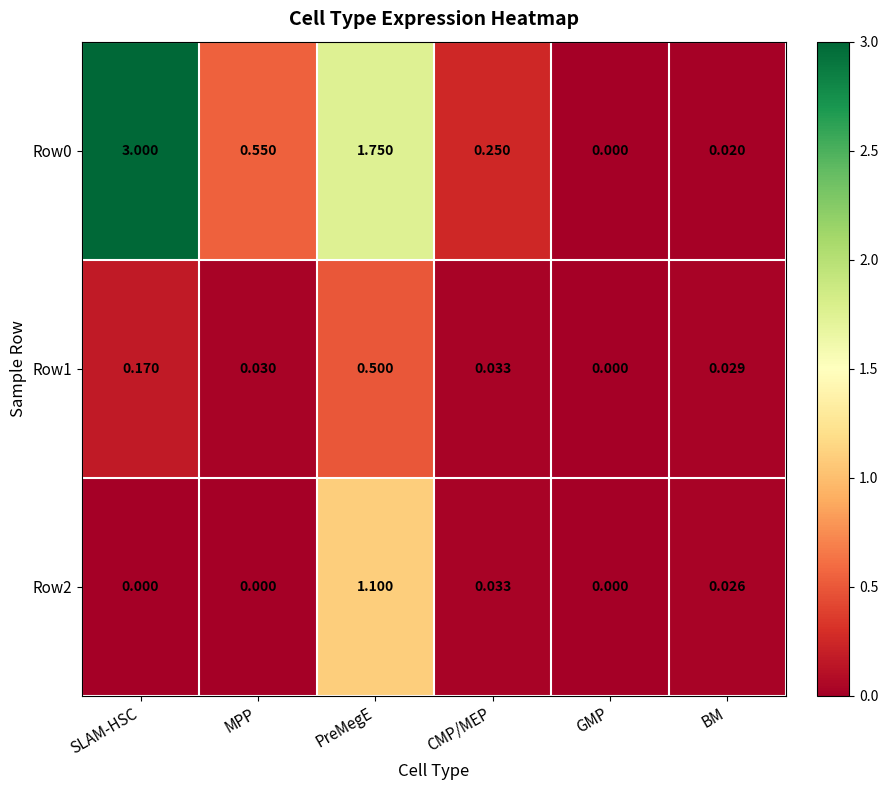

How many distinct data groups are displayed?

3